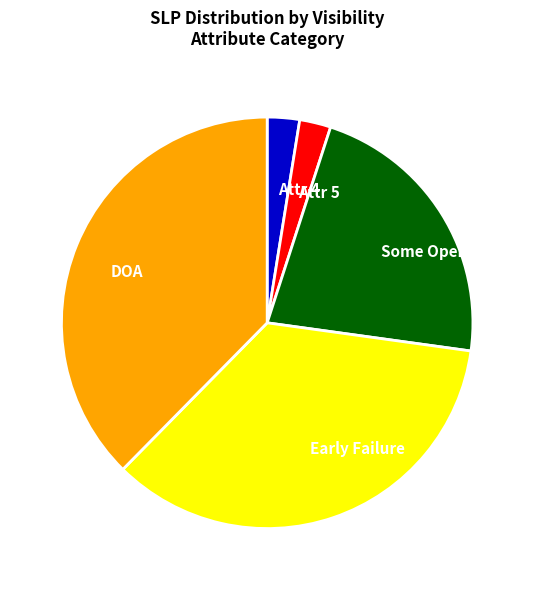

The Early Failure slice represents 40% of the pie. True or false?

False